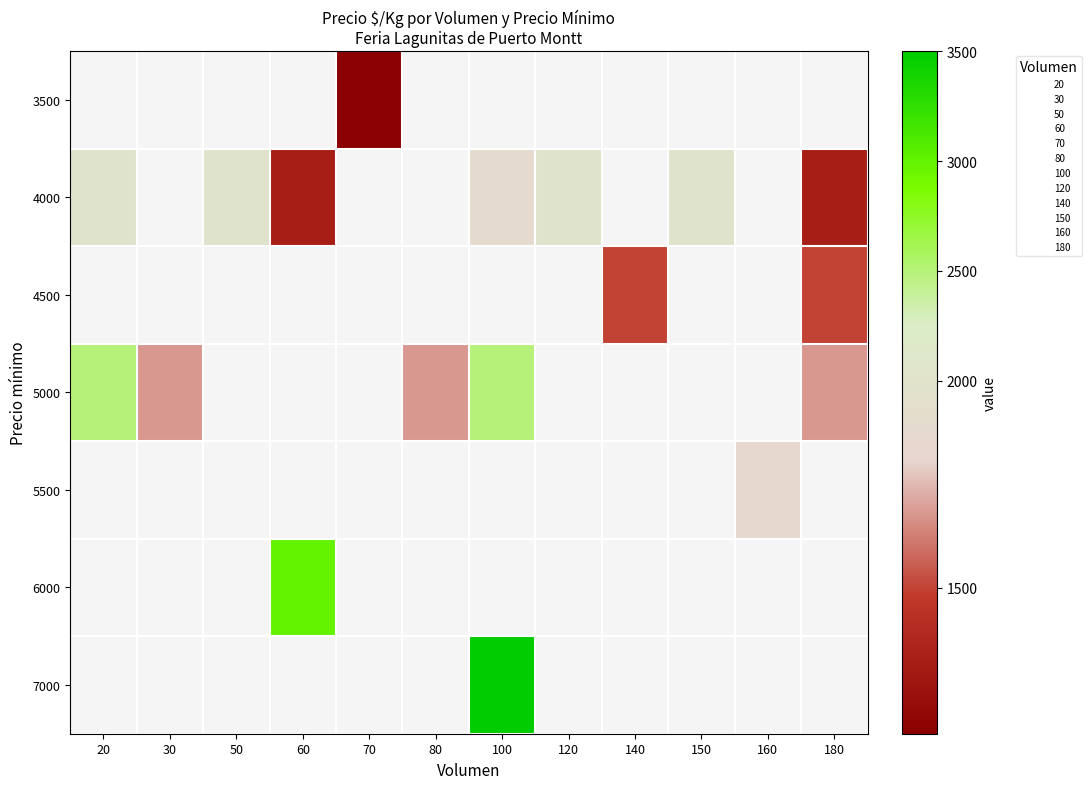

Between 20 and 80, which is larger?

80